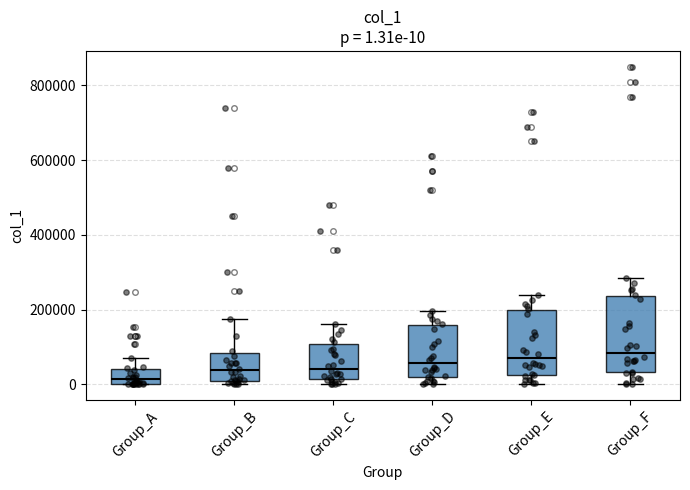

Which box is the tallest, from its lower edge to its upper edge?

Group_F